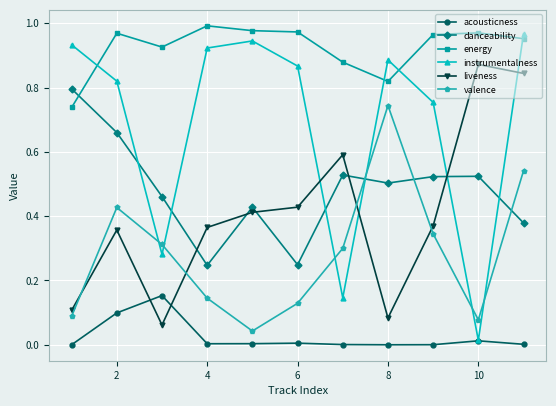

Is this an area chart (filled region under the line)?

No